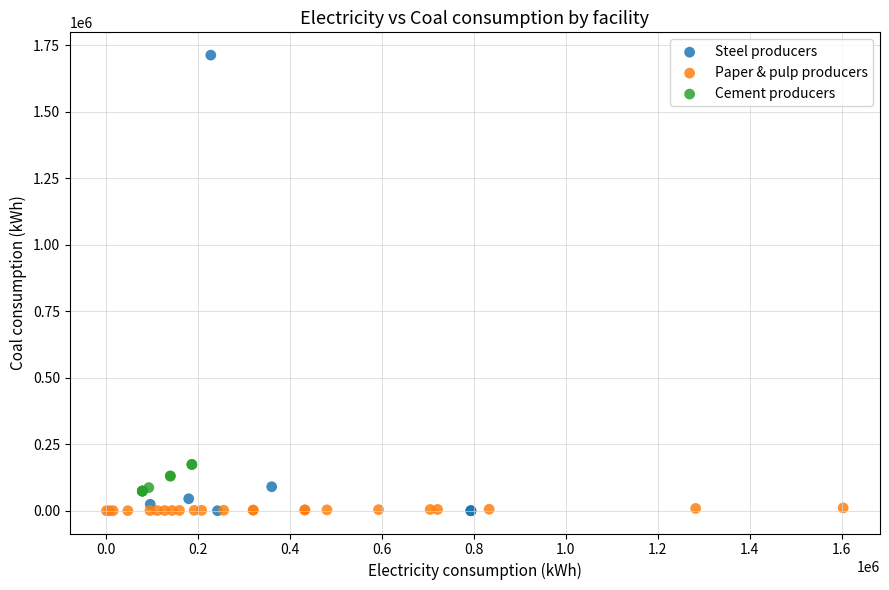

Which series has the largest Y range (max minus min)?

Steel producers